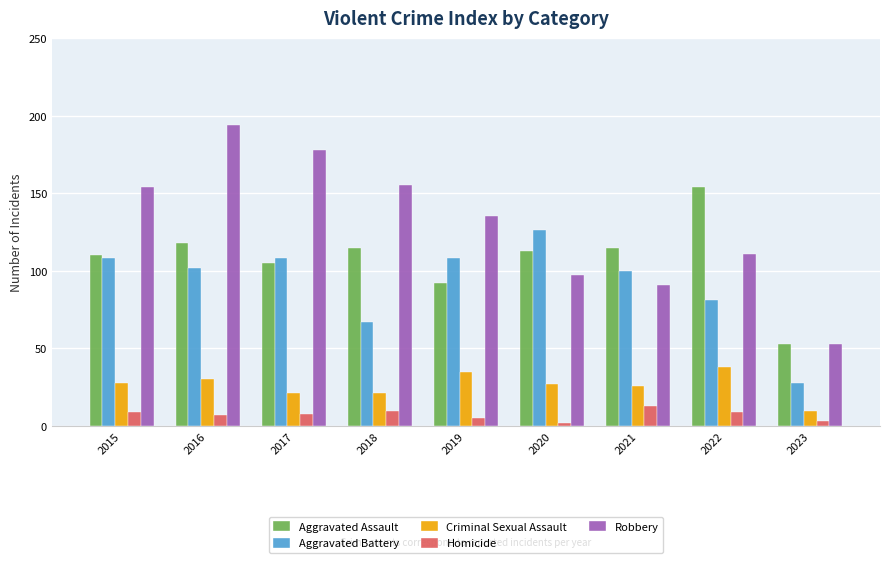

The Robbery series shows 91 at 2021. True or false?

True